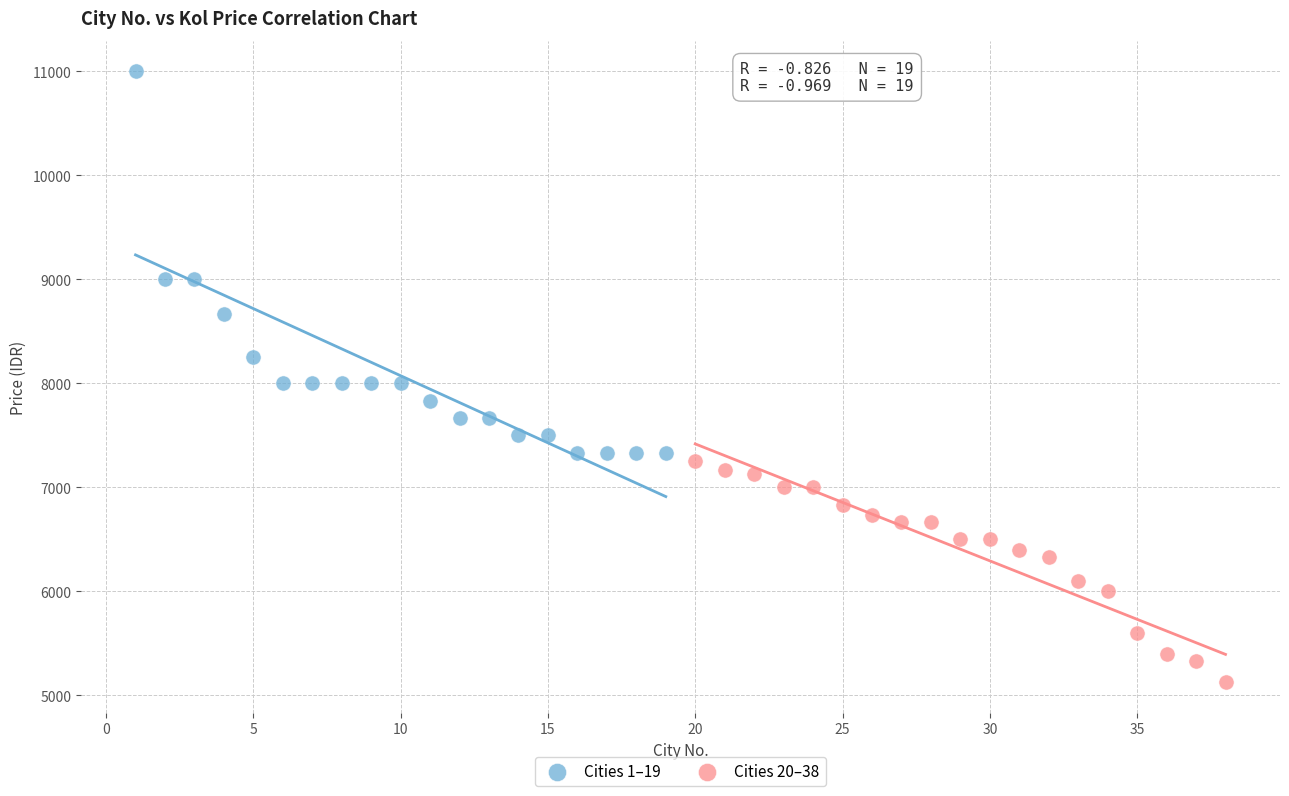

Which series contains the highest Y value?

Cities 1–19